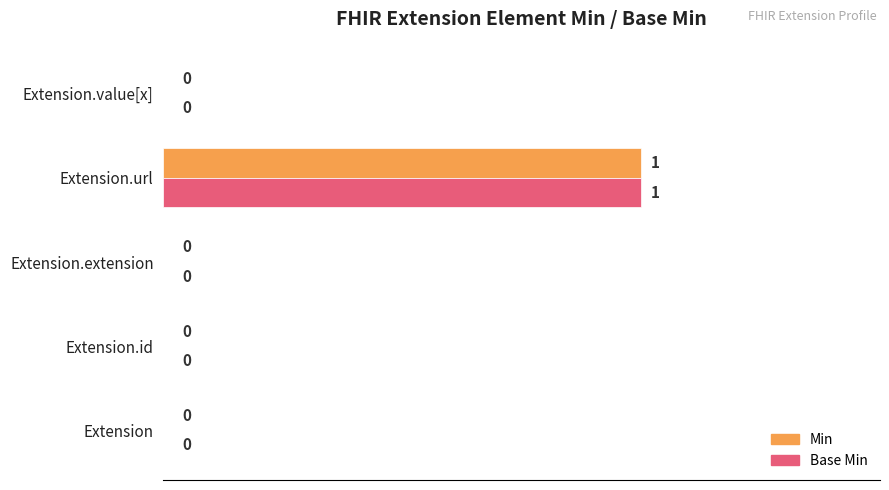

Is the value of Base Min at Extension.url greater than the value of Min at Extension.extension?

Yes